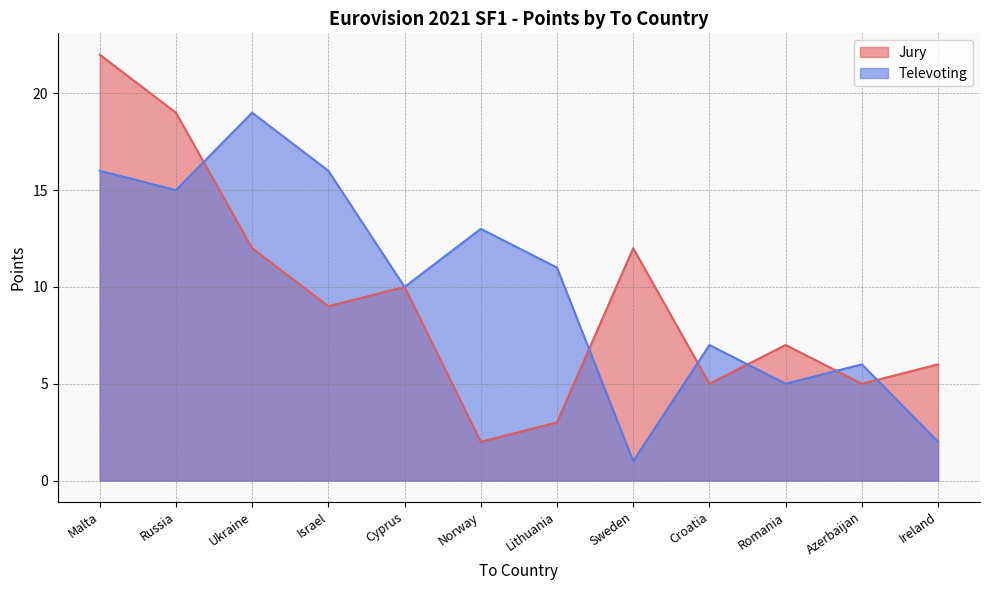

Where does the Jury series first go above 6?

Malta